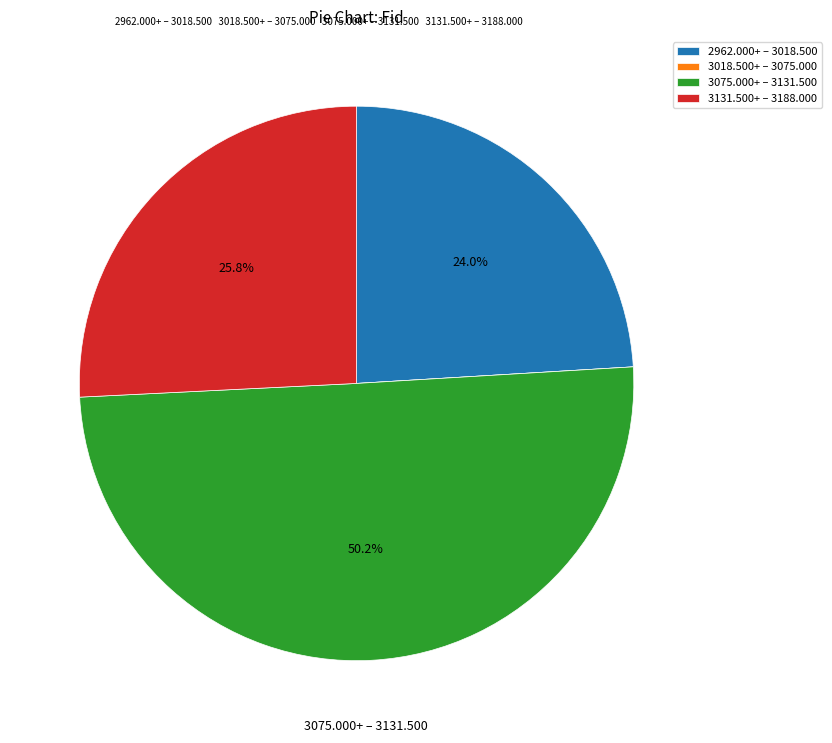

What percentage do 2962.000+ – 3018.500 and 3075.000+ – 3131.500 together represent?

74.2%